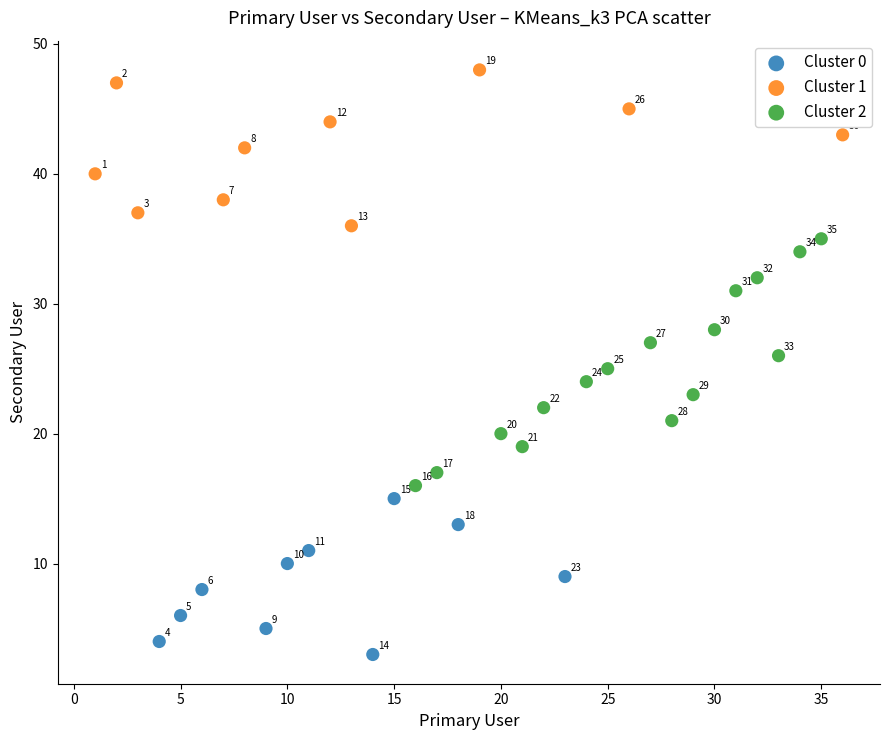

Which series reaches the minimum Y coordinate?

Cluster 0